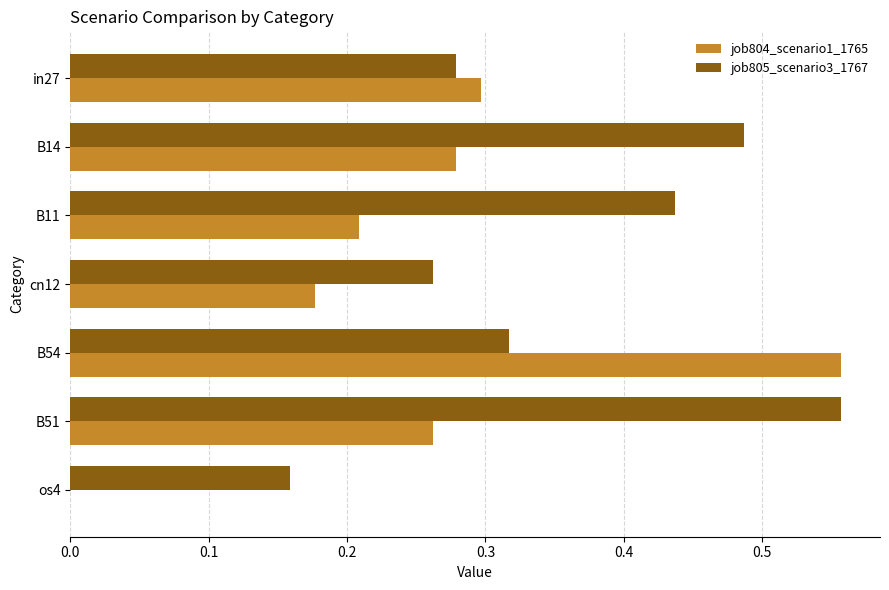

Which series changed the most between in27 and B14?

job805_scenario3_1767